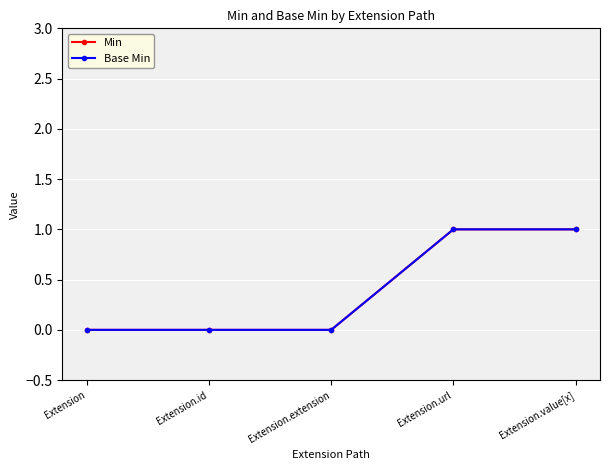

At how many categories does at least one series exceed 0?

2